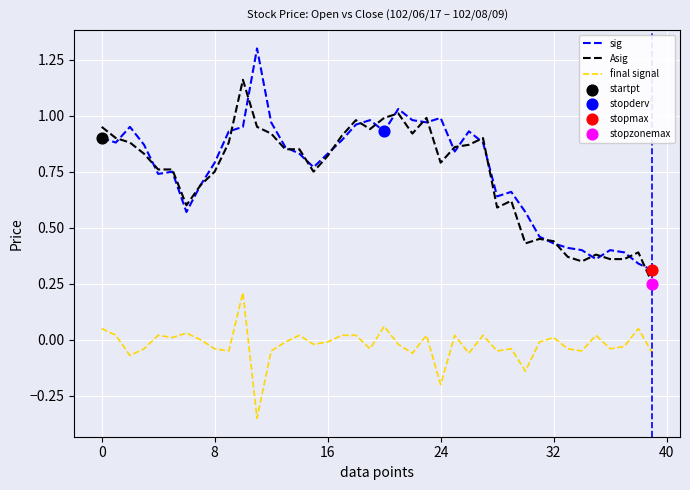

Which series has the widest spread of values?

sig